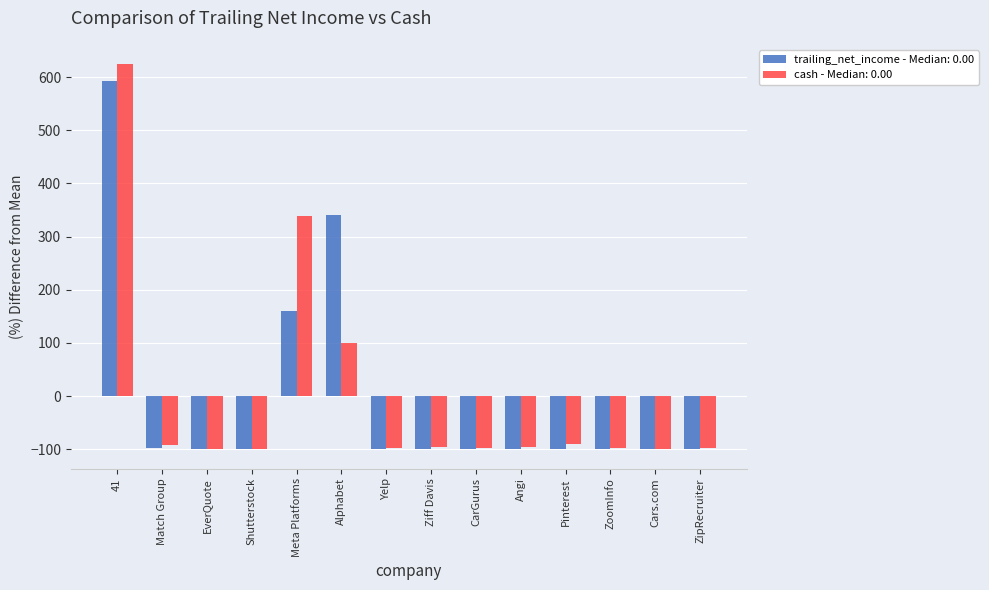

What are all the series names shown in the legend?

trailing_net_income - Median: 0.00, cash - Median: 0.00